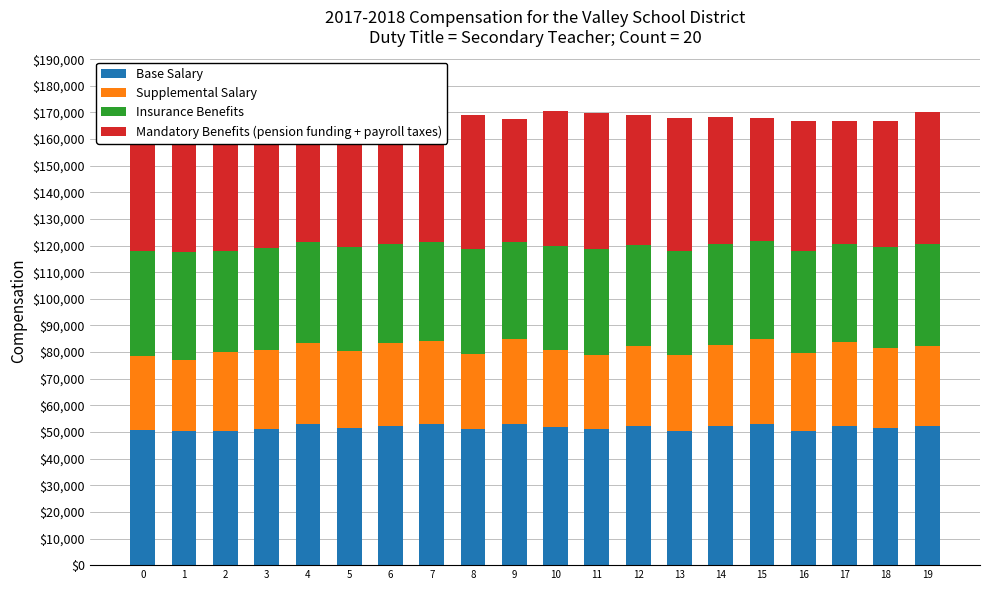

Between 5 and 4, which is larger?

4